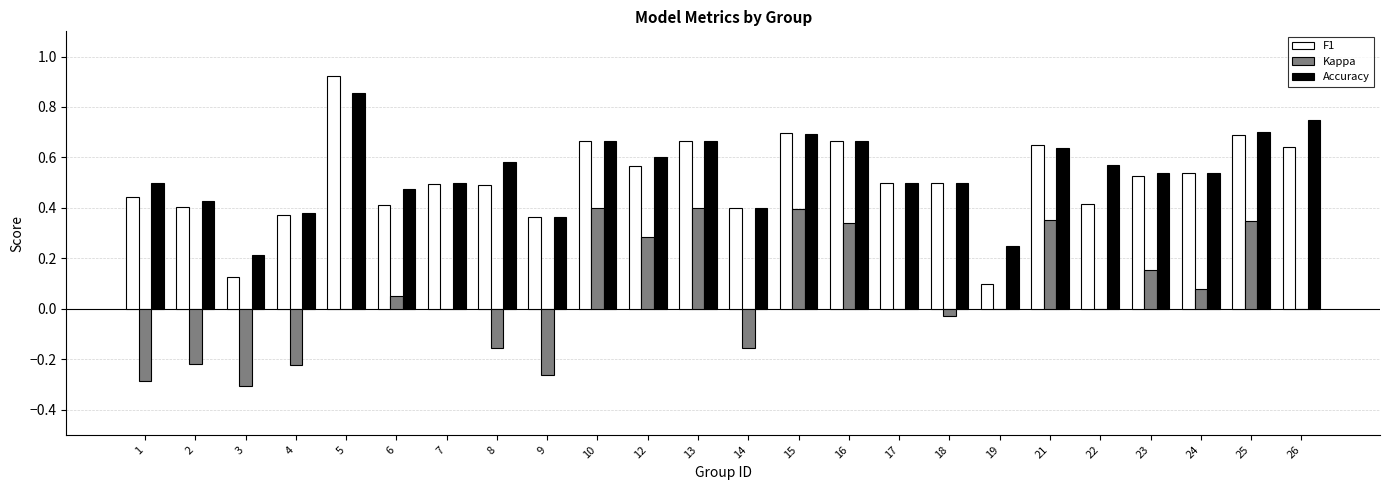

What is the total value across all series at 5?

1.8